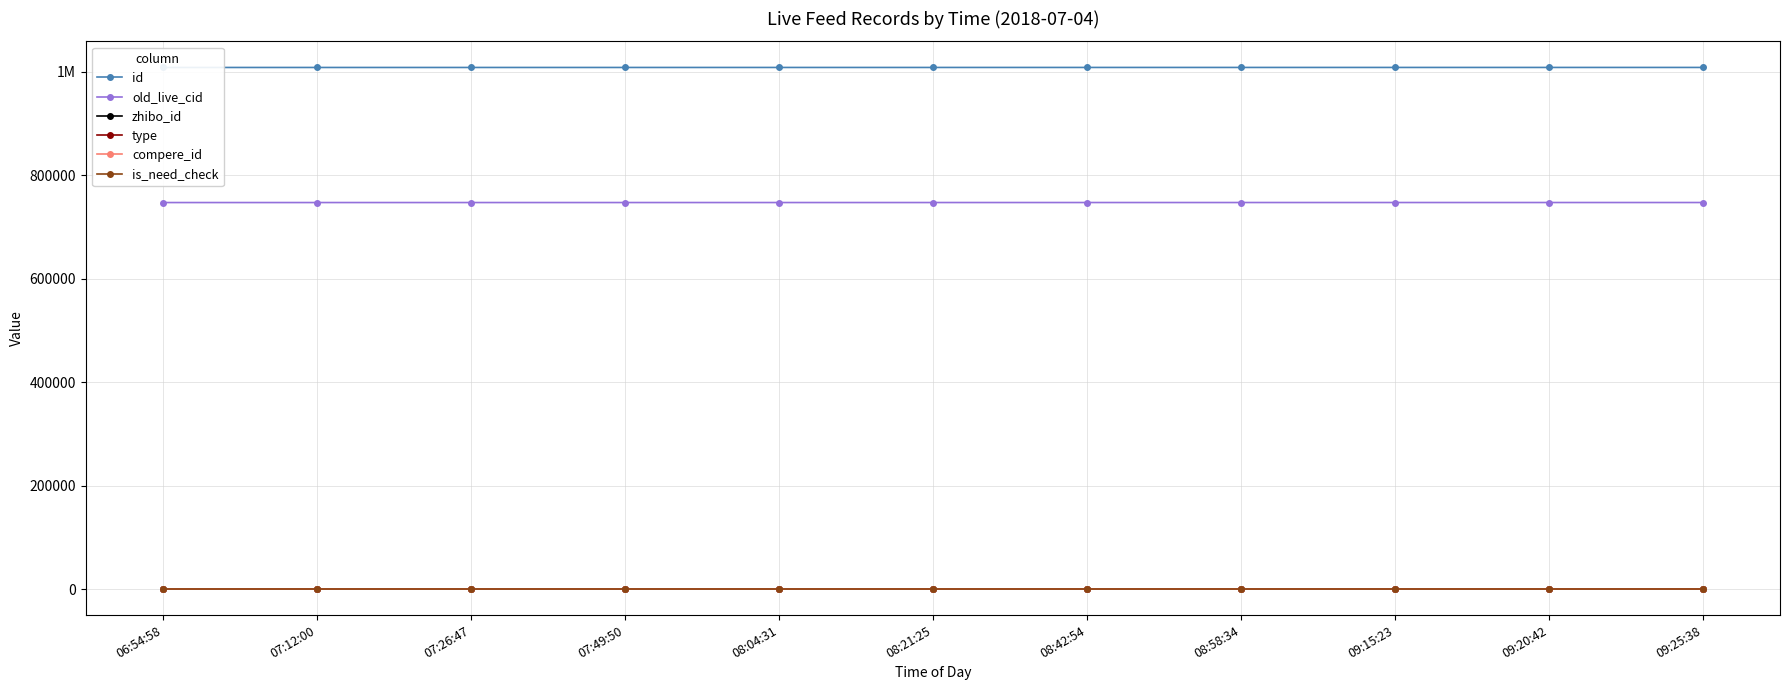

Which series has the largest total across all categories?

id